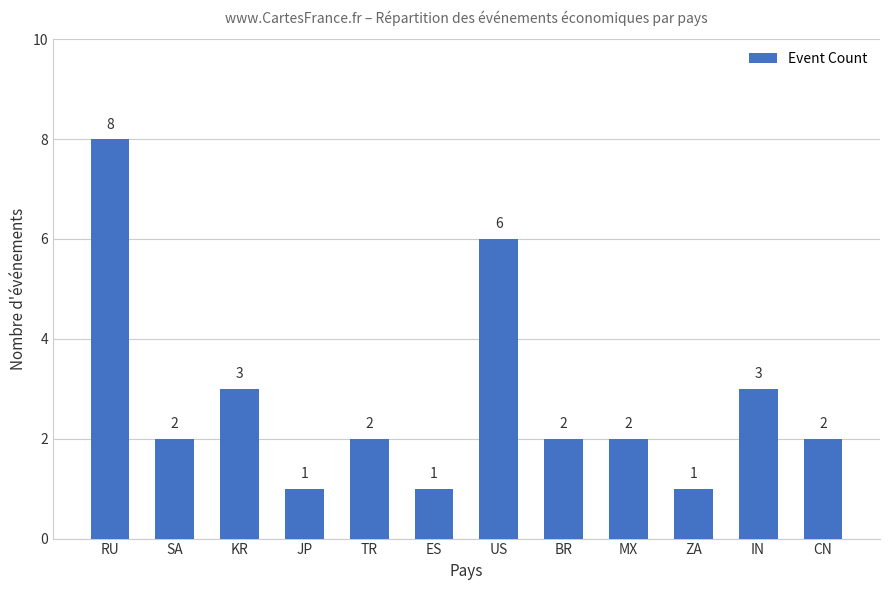

How many bars are there in total?

12